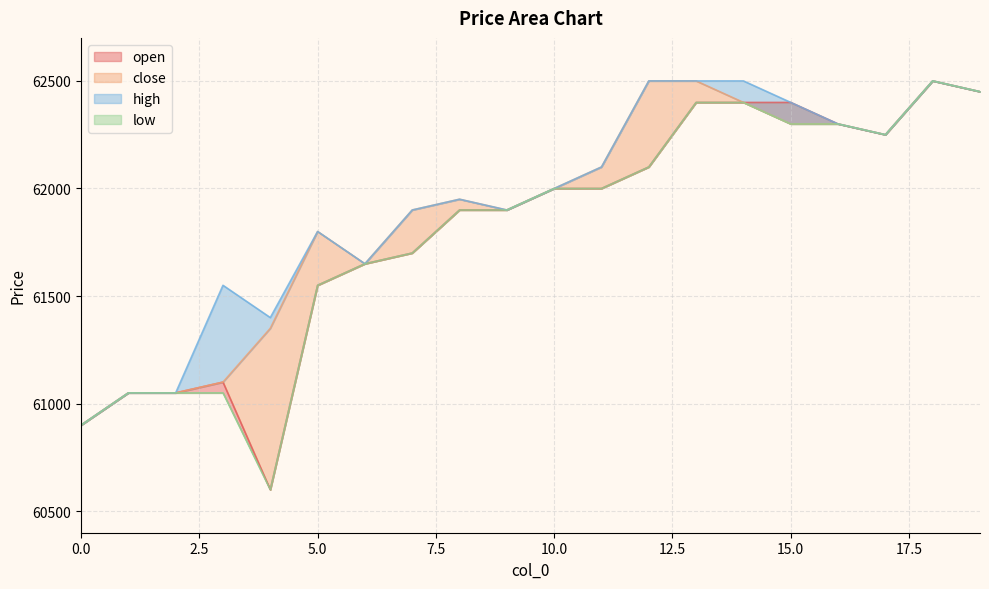

Which series has the largest total across all categories?

high